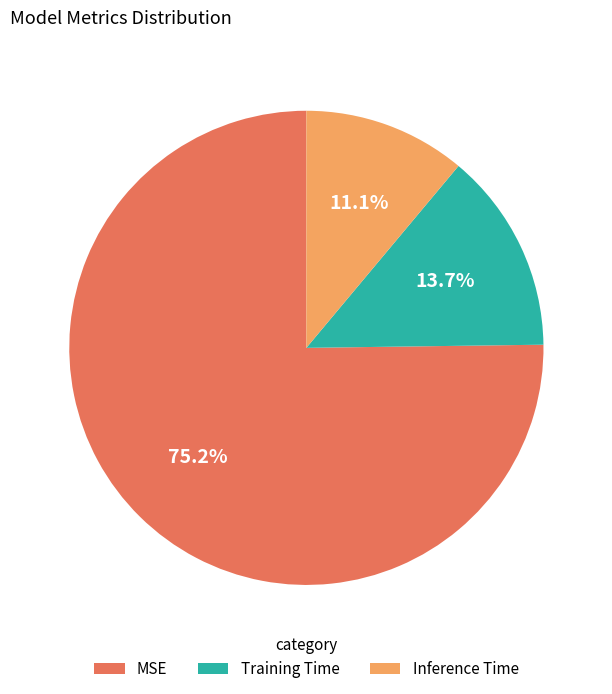

To the nearest percent, what percentage of the pie is Inference Time?

11%